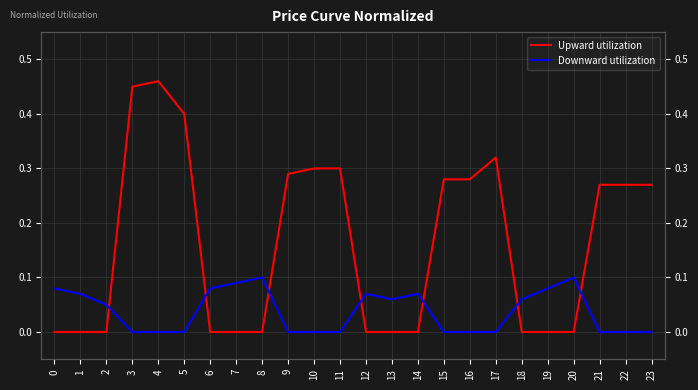

List the series in order of their peak value, highest first.

Upward utilization, Downward utilization